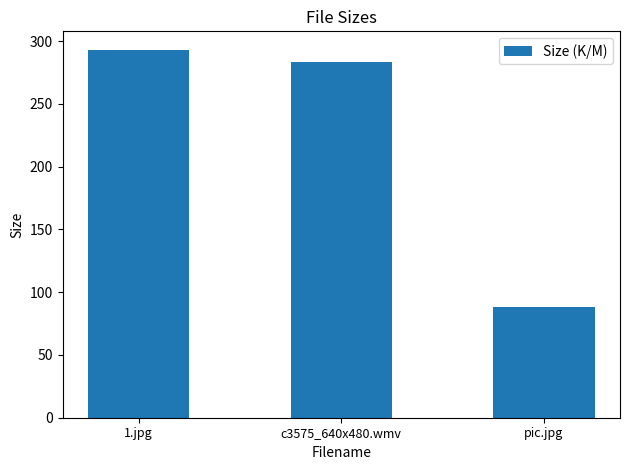

Does the chart contain any negative values?

No